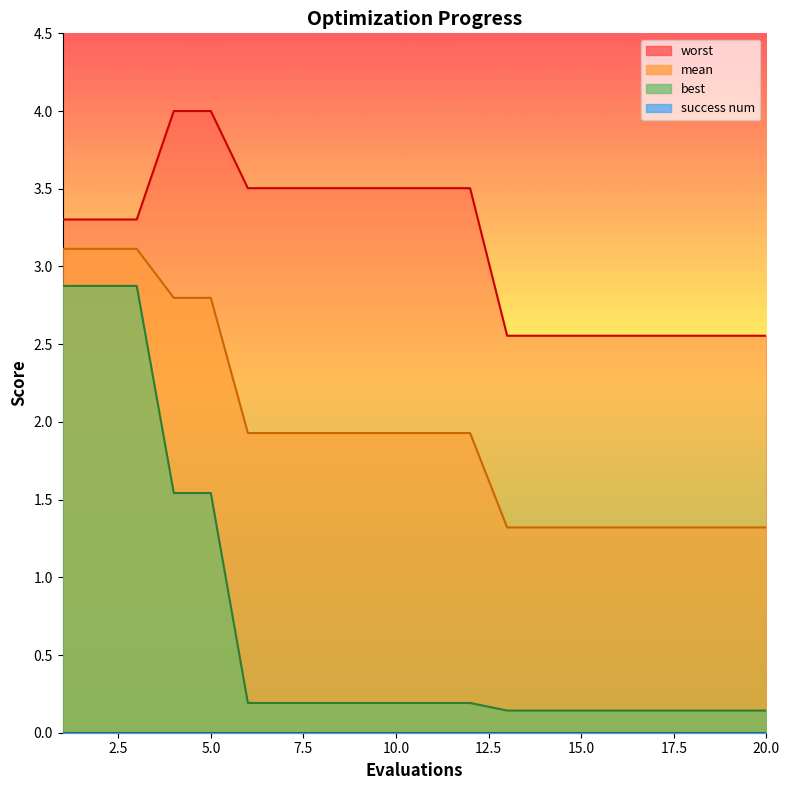

Which series has the widest spread of values?

best